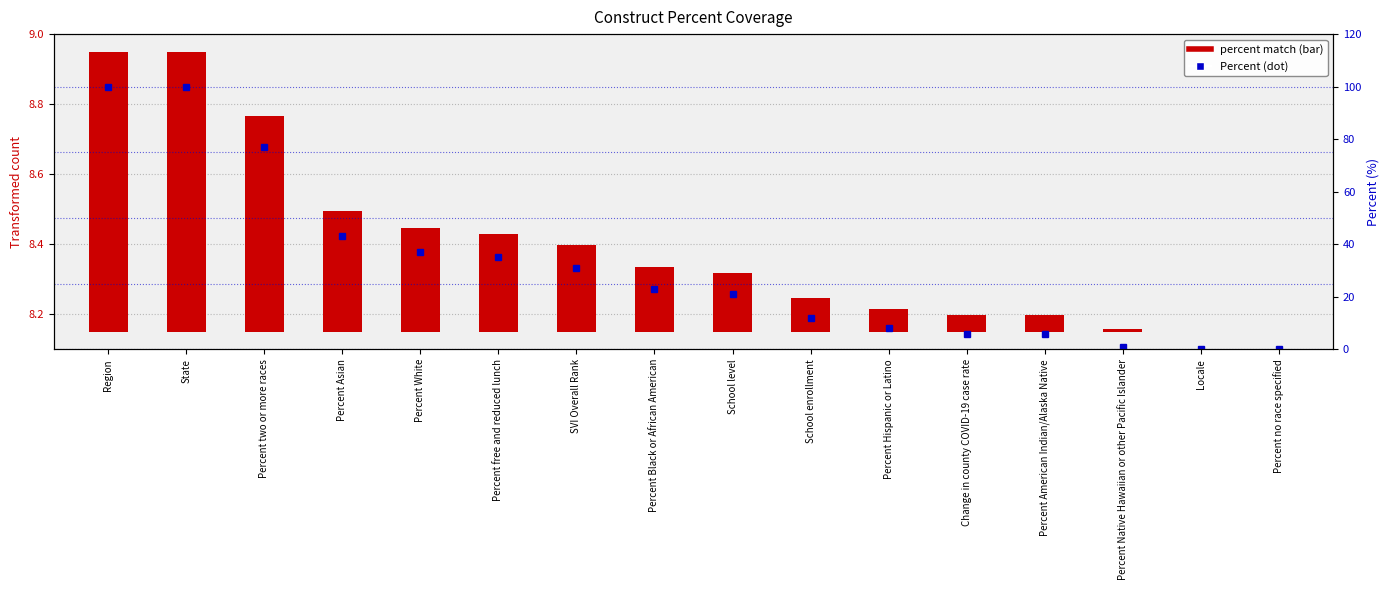

Are the bars grouped side by side (vs. stacked)?

Yes